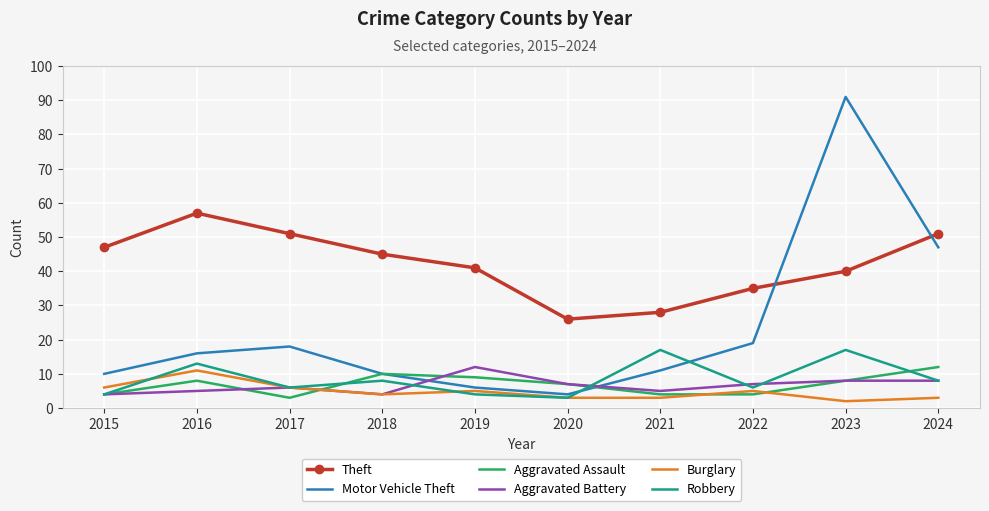

After their last crossing, which series has the higher values: Aggravated Assault or Robbery?

Aggravated Assault